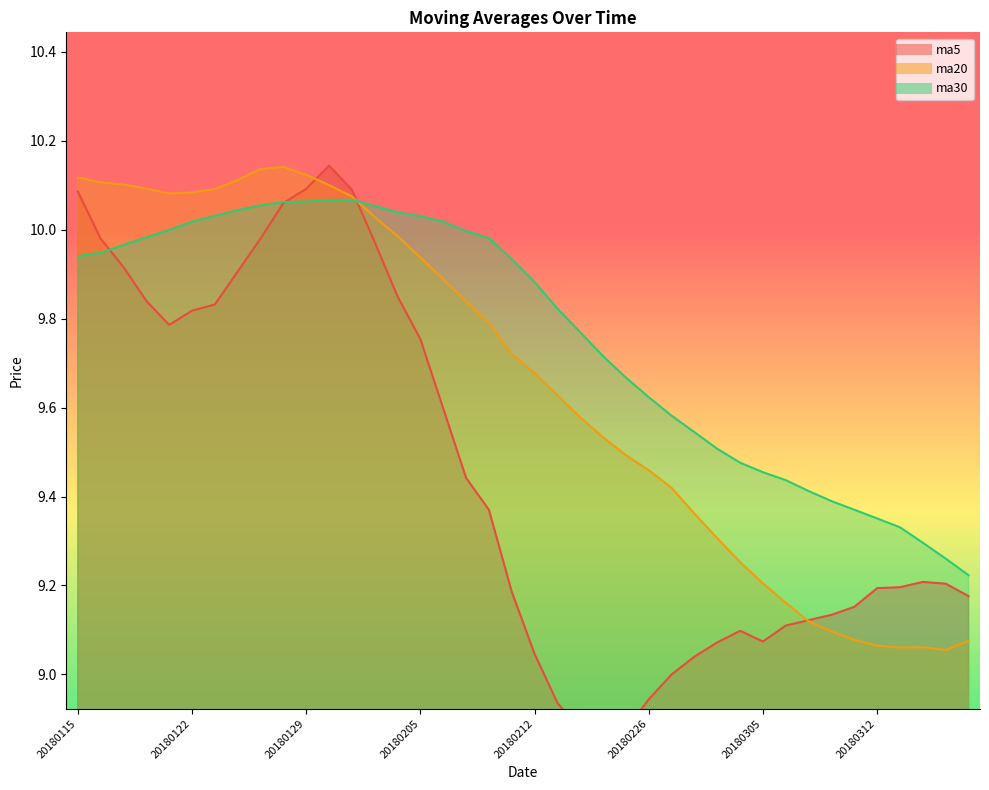

Reading left to right, what are all the values shown in this chart?

ma5: 20180115=10.1	20180116=10.0	20180117=9.9	20180118=9.8	20180119=9.8	20180122=9.8	20180123=9.8	20180124=9.9	20180125=10.0	20180126=10.1	20180129=10.1	20180130=10.1	20180131=10.1	20180201=10.0	20180202=9.8	20180205=9.8	20180206=9.6	20180207=9.4	20180208=9.4	20180209=9.2	20180212=9.0	20180213=8.9	20180214=8.9	20180222=8.8	20180223=8.9	20180226=8.9	20180227=9.0	20180228=9.0	20180301=9.1	20180302=9.1	20180305=9.1	20180306=9.1	20180307=9.1	20180308=9.1	20180309=9.2	20180312=9.2	20180313=9.2	20180314=9.2	20180315=9.2	20180316=9.2
ma20: 20180115=10.1	20180116=10.1	20180117=10.1	20180118=10.1	20180119=10.1	20180122=10.1	20180123=10.1	20180124=10.1	20180125=10.1	20180126=10.1	20180129=10.1	20180130=10.1	20180131=10.1	20180201=10.0	20180202=10.0	20180205=9.9	20180206=9.9	20180207=9.8	20180208=9.8	20180209=9.7	20180212=9.7	20180213=9.6	20180214=9.6	20180222=9.5	20180223=9.5	20180226=9.5	20180227=9.4	20180228=9.4	20180301=9.3	20180302=9.3	20180305=9.2	20180306=9.2	20180307=9.1	20180308=9.1	20180309=9.1	20180312=9.1	20180313=9.1	20180314=9.1	20180315=9.1	20180316=9.1
ma30: 20180115=9.9	20180116=9.9	20180117=10.0	20180118=10.0	20180119=10.0	20180122=10.0	20180123=10.0	20180124=10.0	20180125=10.1	20180126=10.1	20180129=10.1	20180130=10.1	20180131=10.1	20180201=10.1	20180202=10.0	20180205=10.0	20180206=10.0	20180207=10.0	20180208=10.0	20180209=9.9	20180212=9.9	20180213=9.8	20180214=9.8	20180222=9.7	20180223=9.7	20180226=9.6	20180227=9.6	20180228=9.5	20180301=9.5	20180302=9.5	20180305=9.5	20180306=9.4	20180307=9.4	20180308=9.4	20180309=9.4	20180312=9.4	20180313=9.3	20180314=9.3	20180315=9.3	20180316=9.2